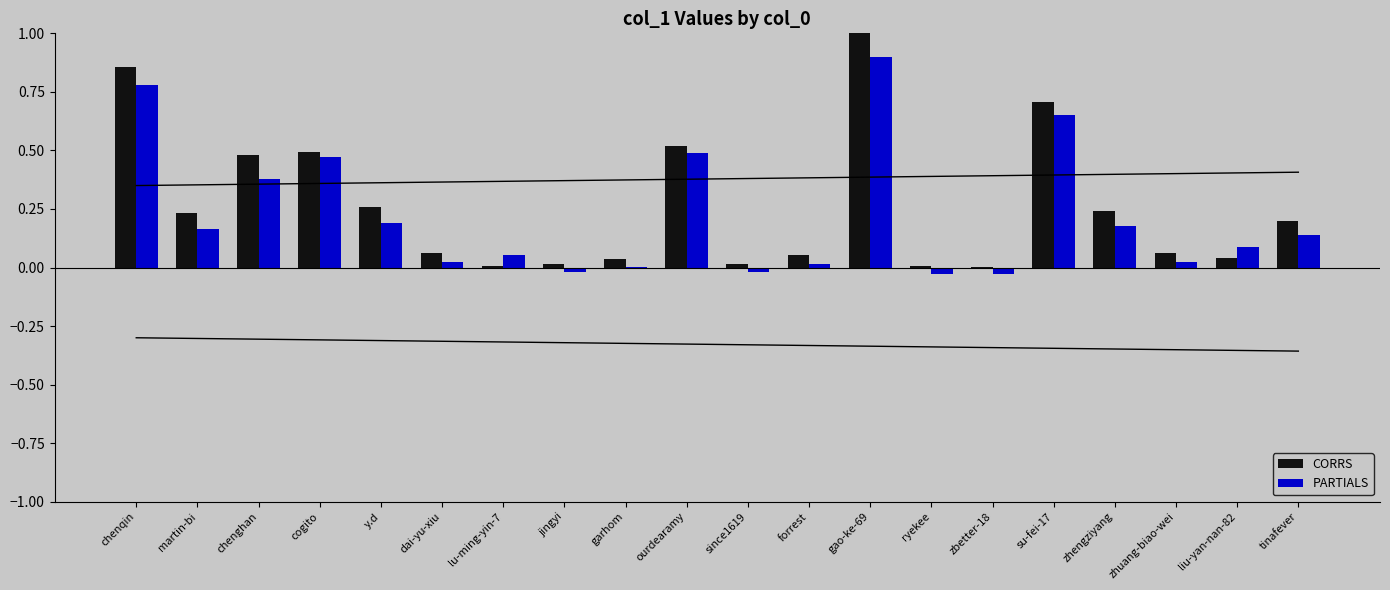

Is the value of PARTIALS at dai-yu-xiu greater than the value of CORRS at forrest?

No